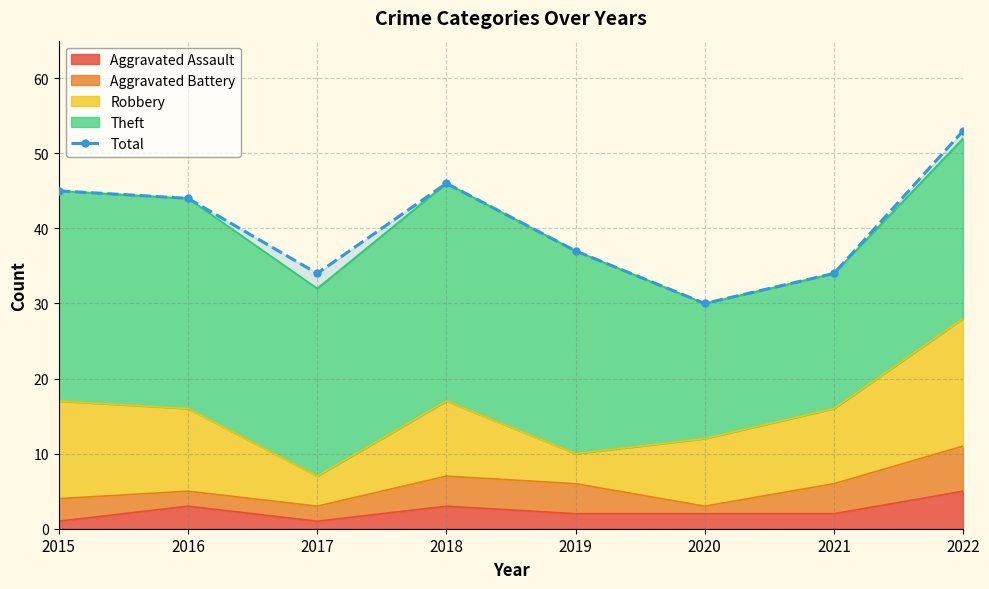

At which category does the data reach its first local valley?

2017